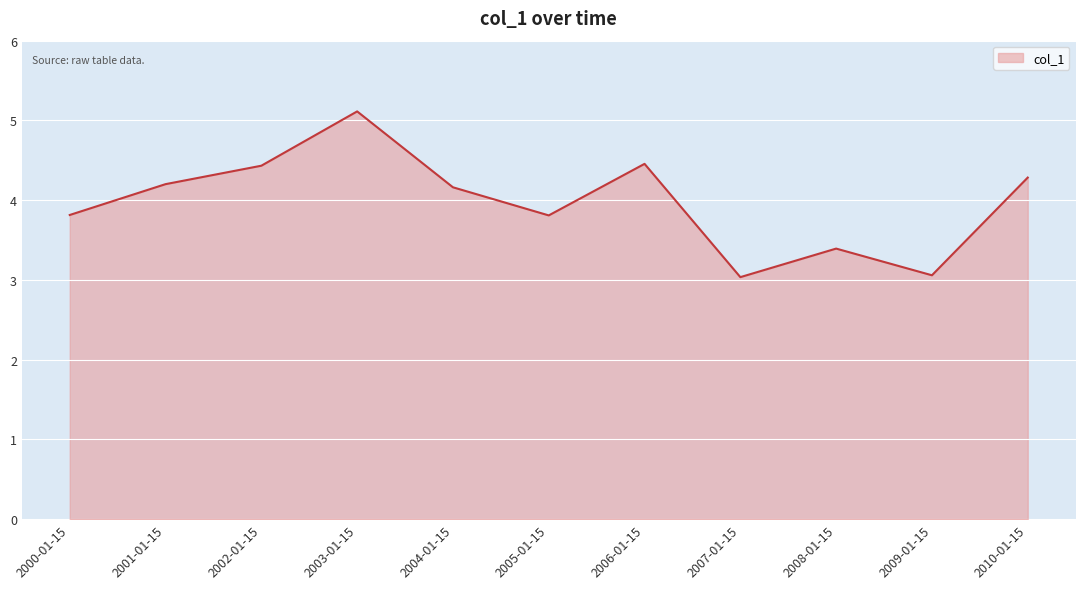

What is the difference between the maximum and minimum values?

2.1